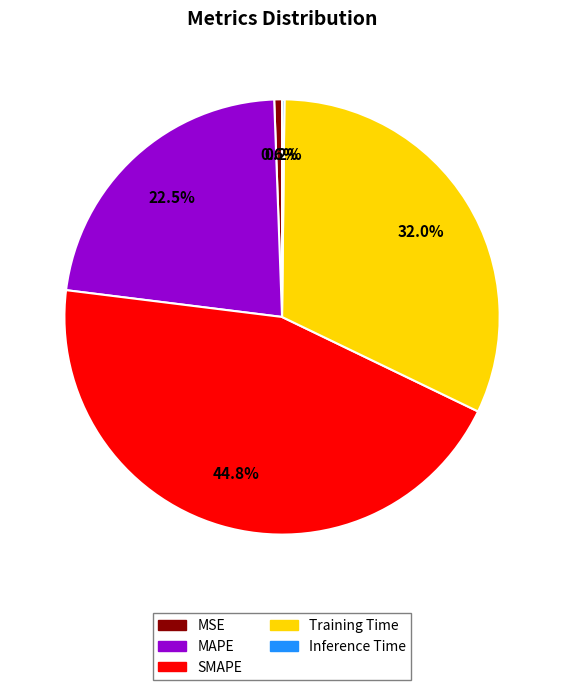

Which slice is the largest?

SMAPE